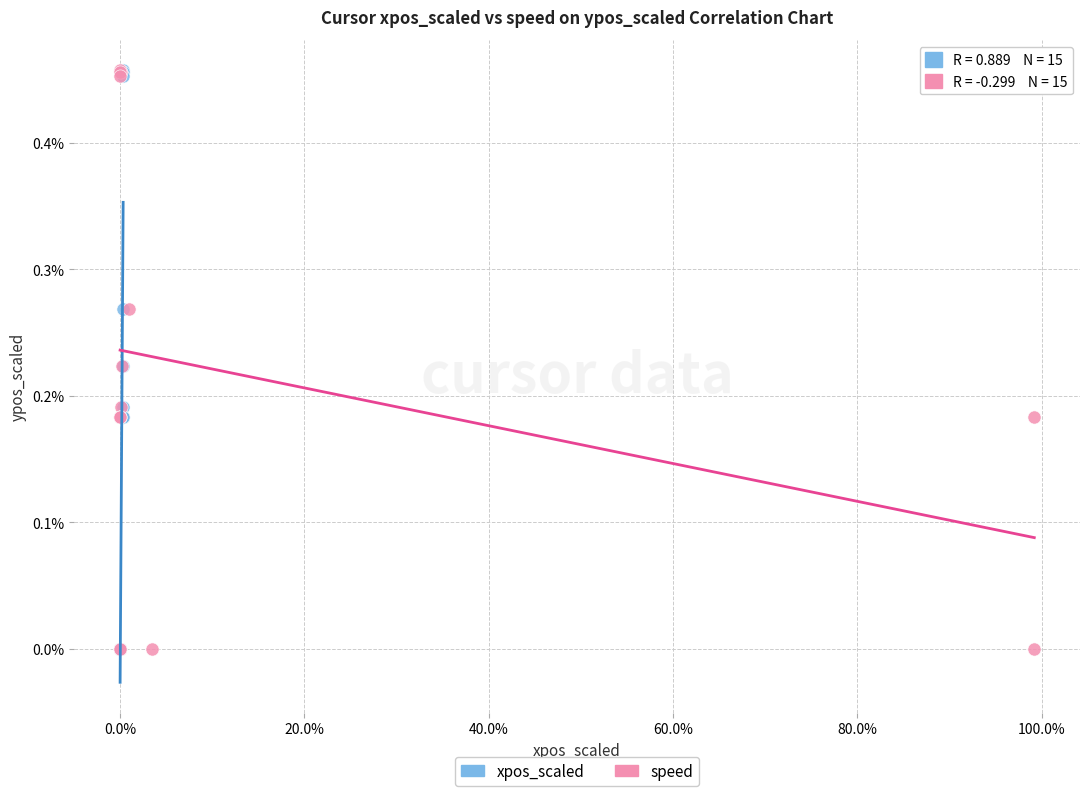

What are all the series names shown in the legend?

xpos_scaled, speed